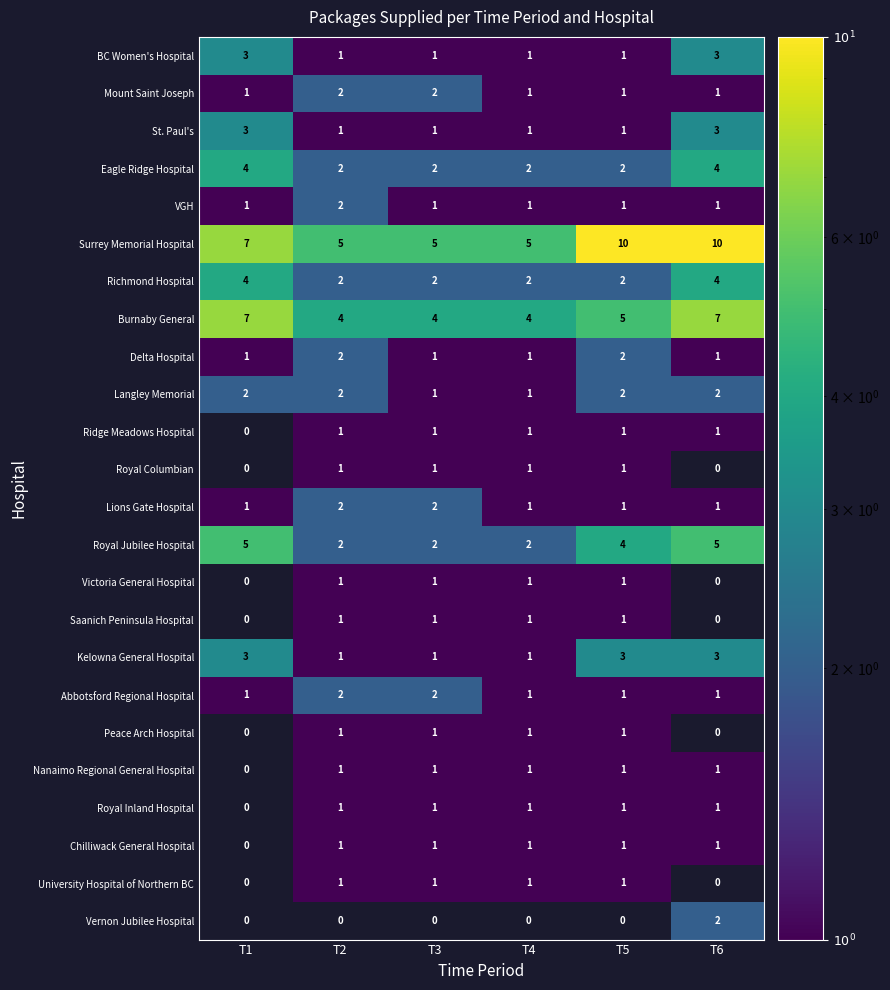

Between T1 and T6, which series saw the biggest shift?

Surrey Memorial Hospital